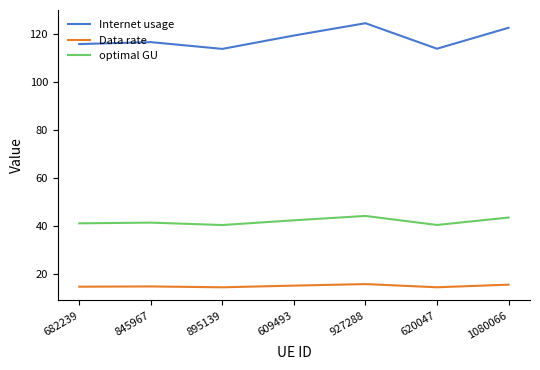

Which series changed the most between 682239 and 1080066?

Internet usage